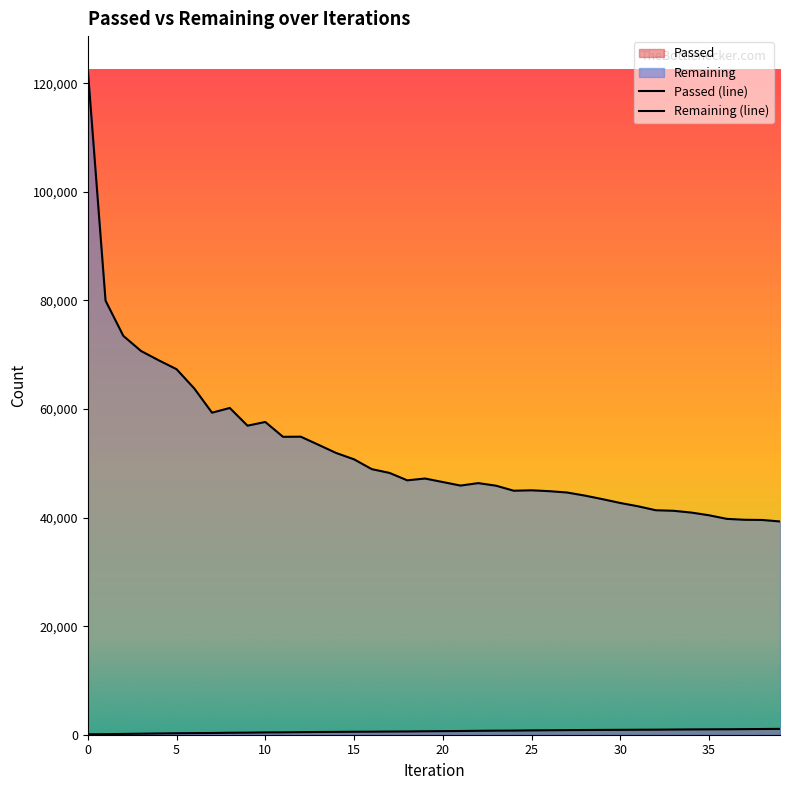

True or false: Passed (line) has more than 0 interior local peaks.

False